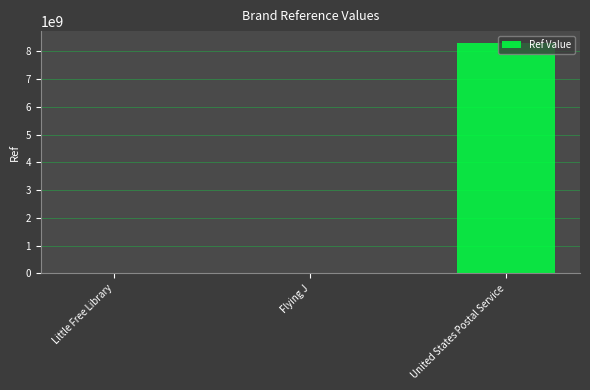

At which label is the value closest to 4155700380?

Little Free Library